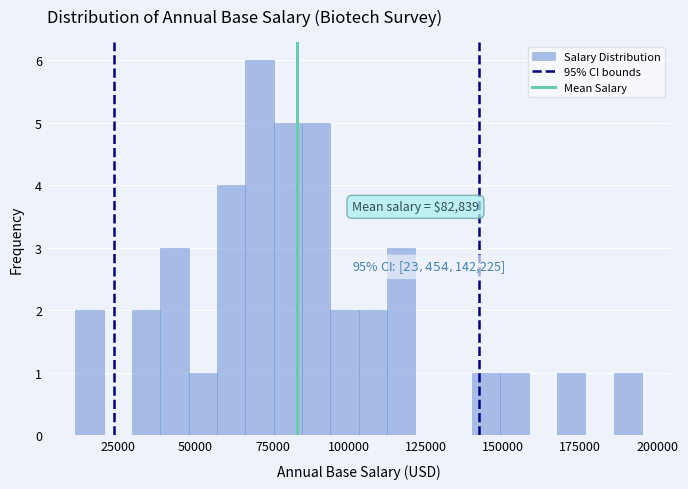

Read against the x-axis, roughly where is the centre of the tallest bar?

70000